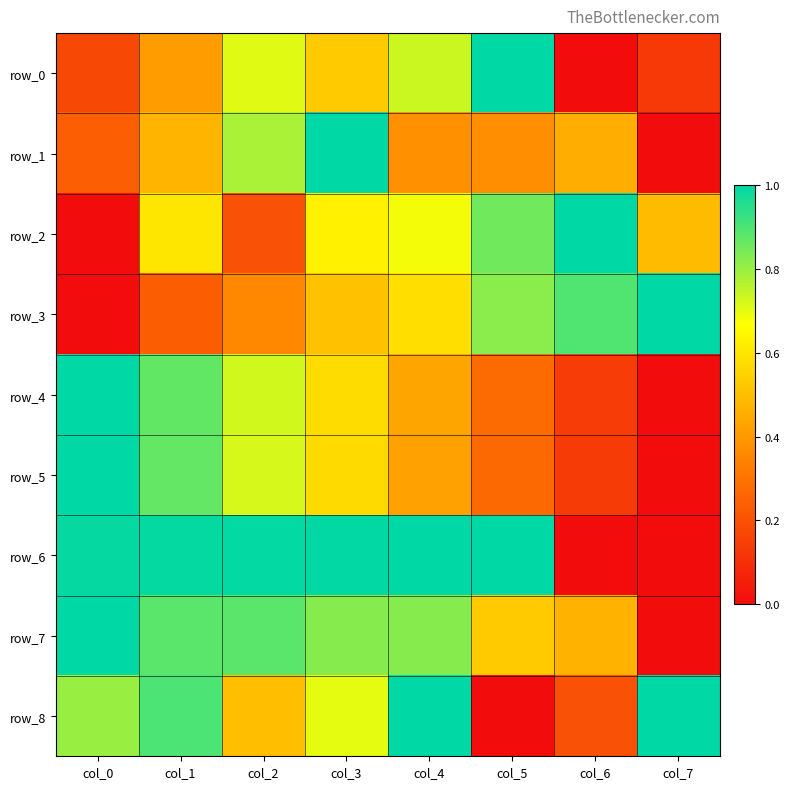

At which label does row_5 reach its peak?

col_0